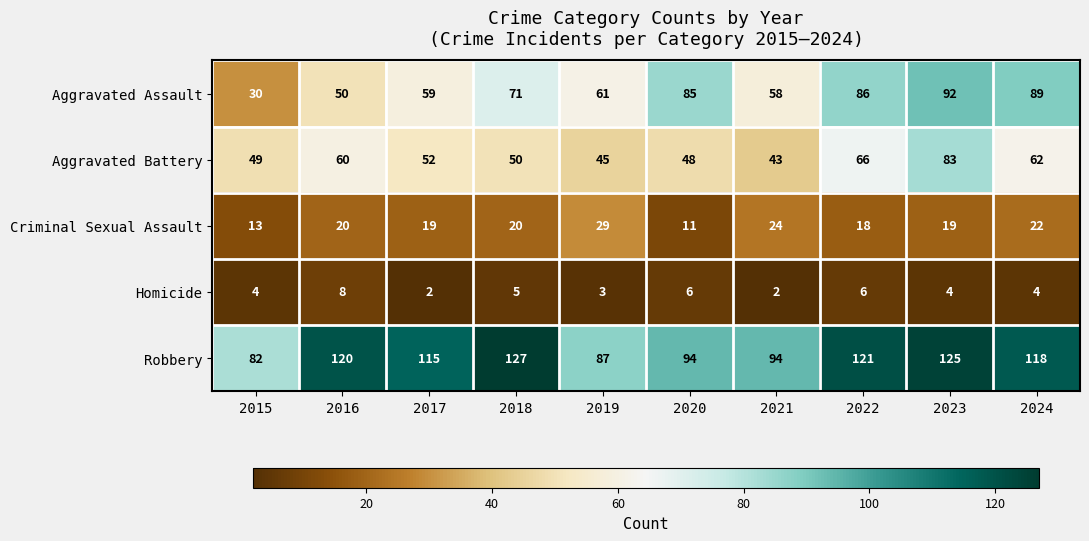

What is the greatest value displayed?

127